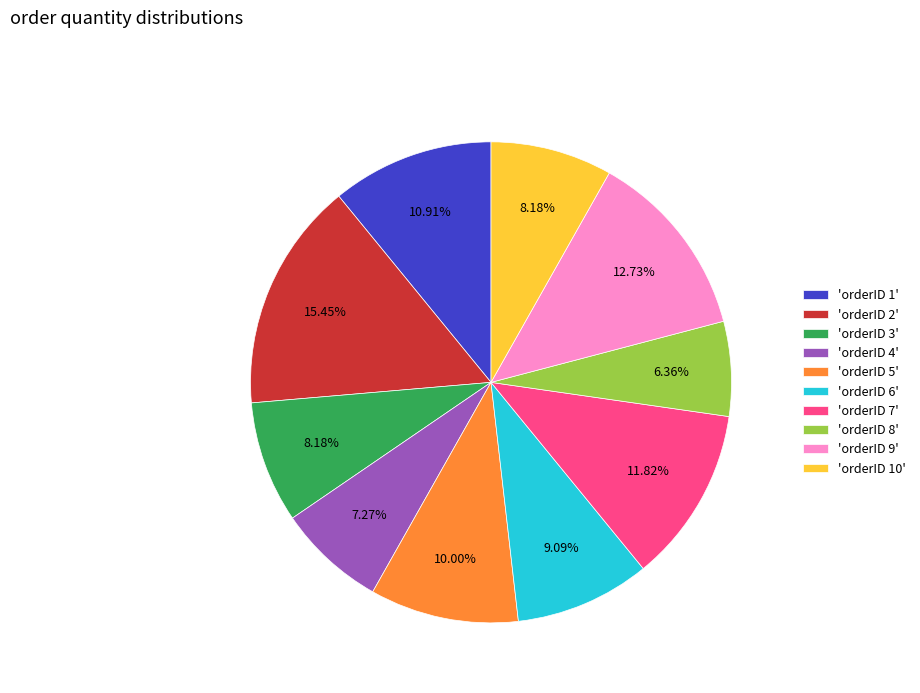

What is the ratio of the value at 'orderID 1' to the value at 'orderID 10'?

1.3